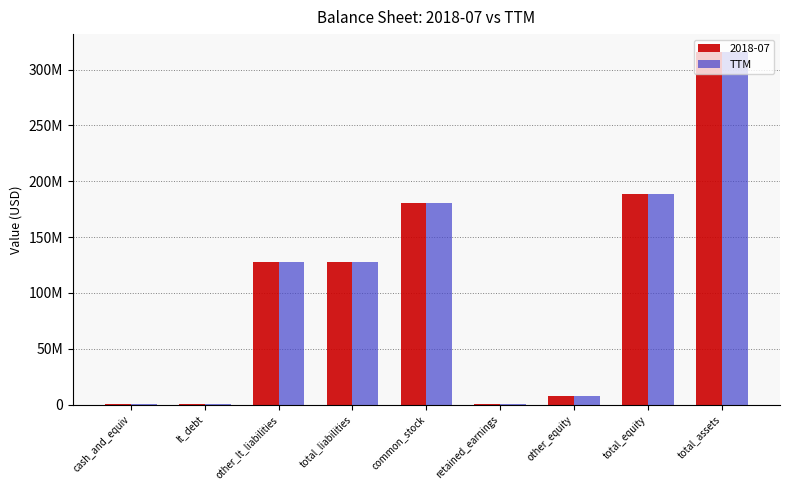

What are all the series names shown in the legend?

2018-07, TTM